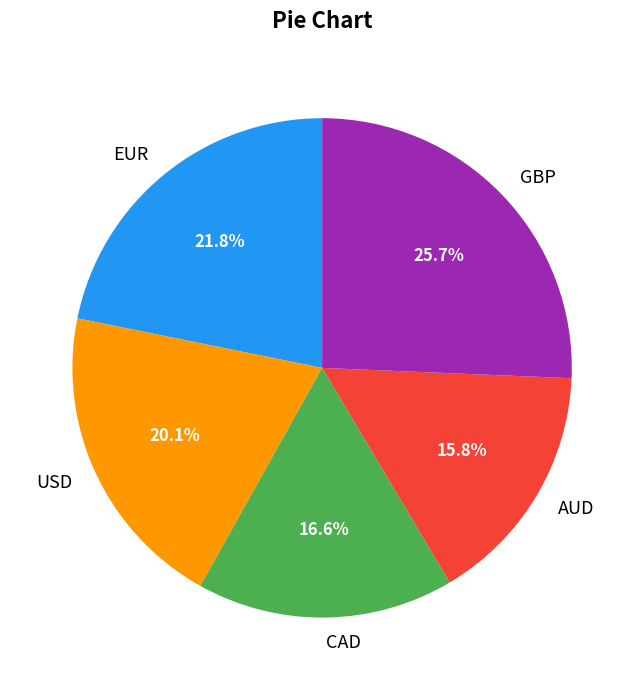

To the nearest percent, what is the average slice percentage?

20%